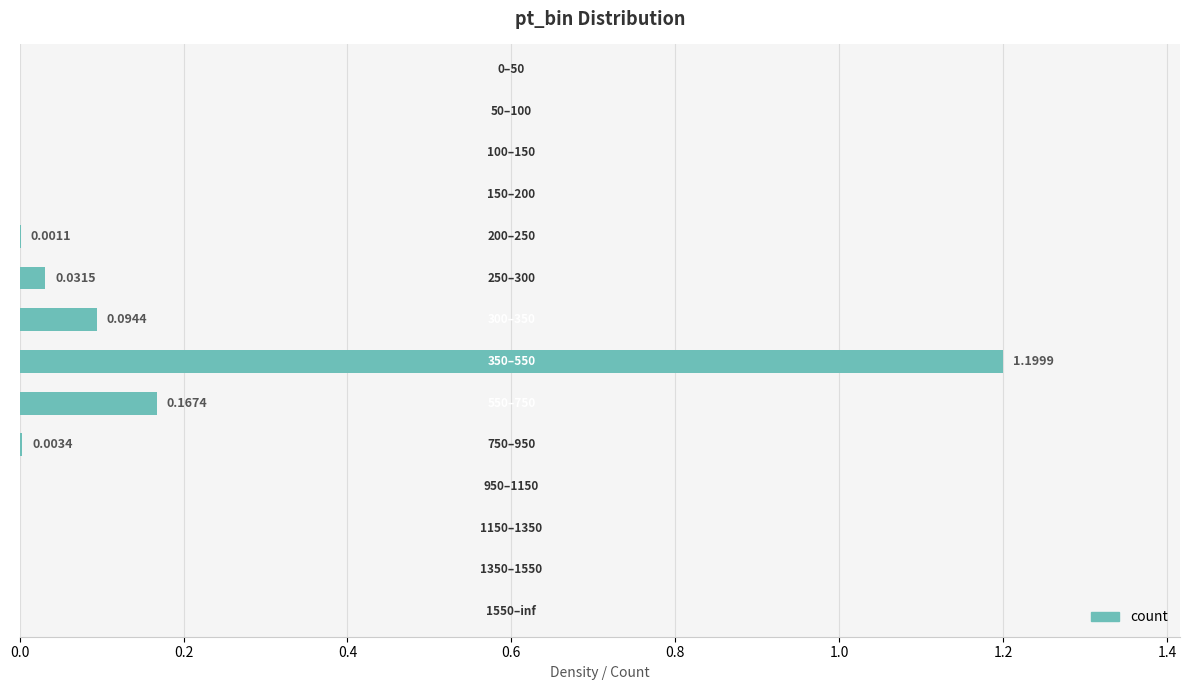

What is the sum of all values?

1.5